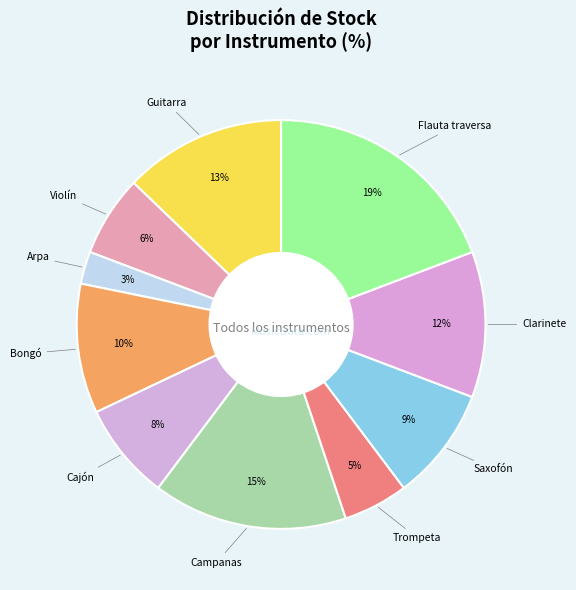

Count the number of slices in the pie.

10